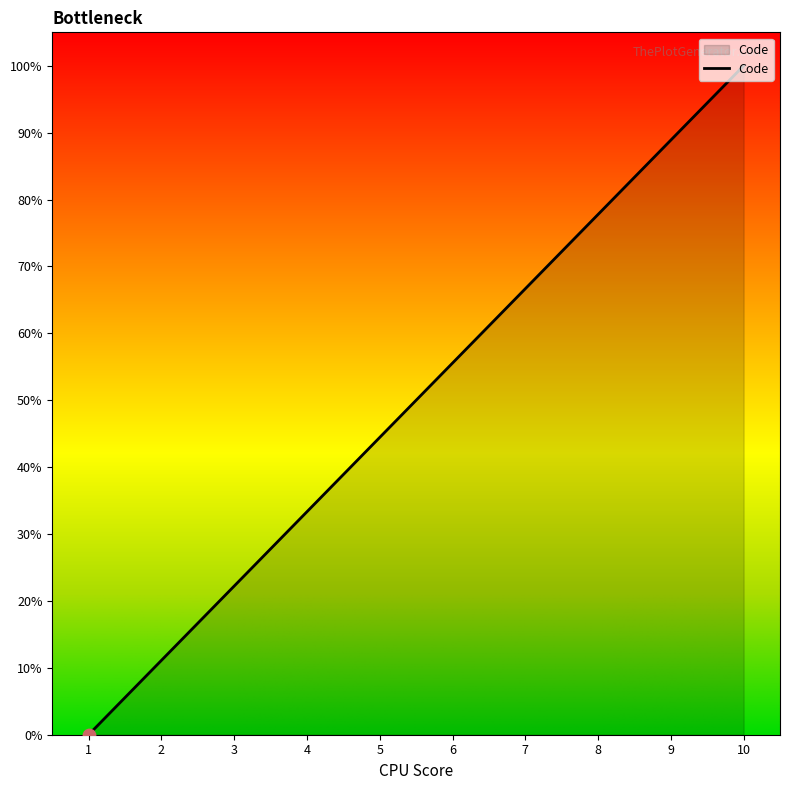

Approximately how many times larger is the value at 4 compared to 10?

0.3